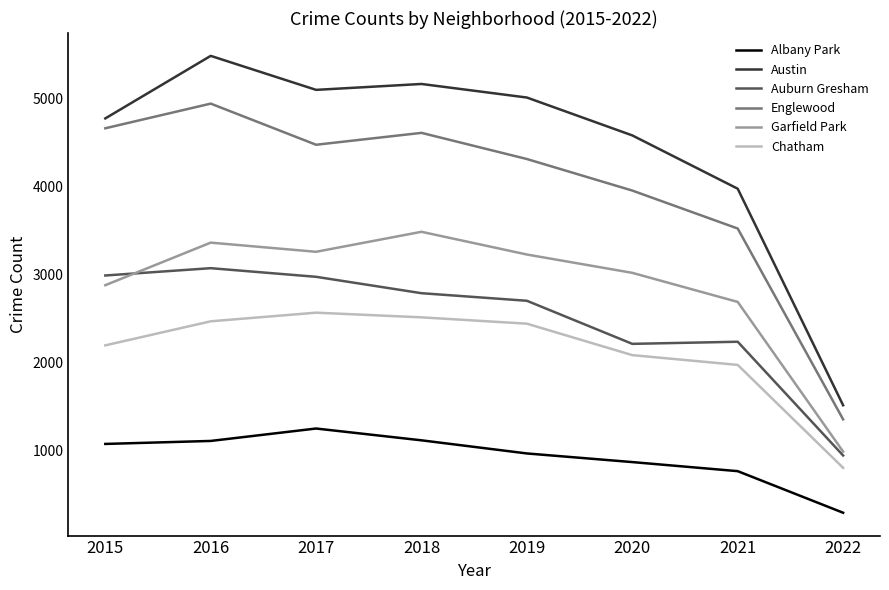

List the series in order of their peak value, lowest first.

Albany Park, Chatham, Auburn Gresham, Garfield Park, Englewood, Austin